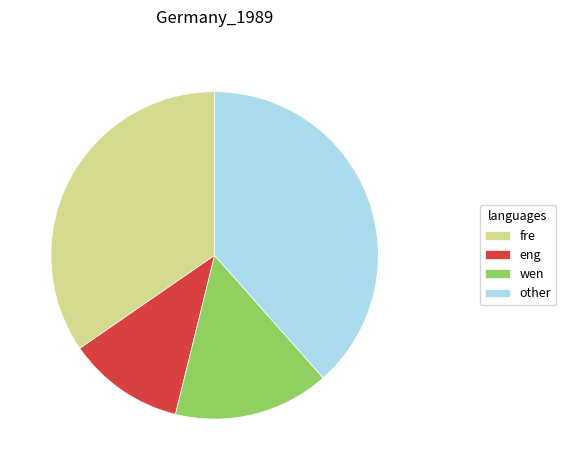

Does any single category account for the majority?

No